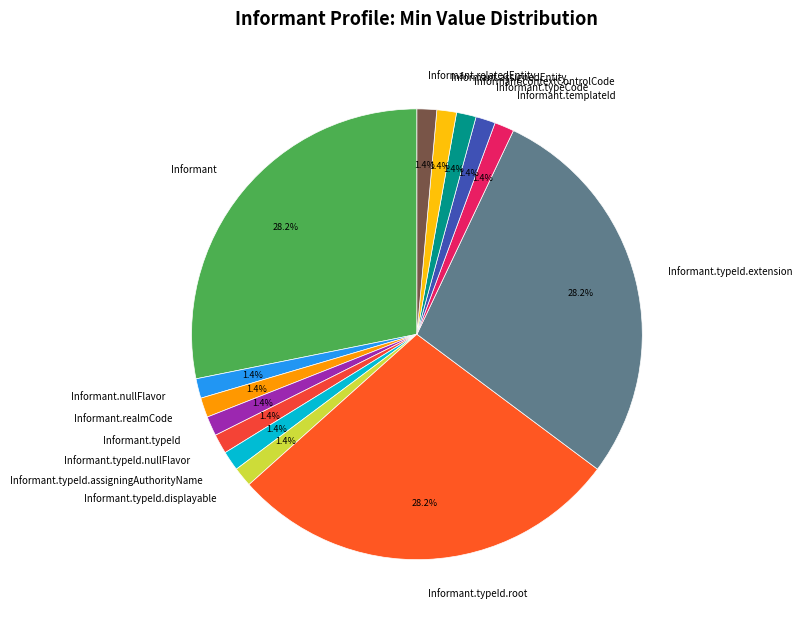

Is there a majority slice in this chart?

No